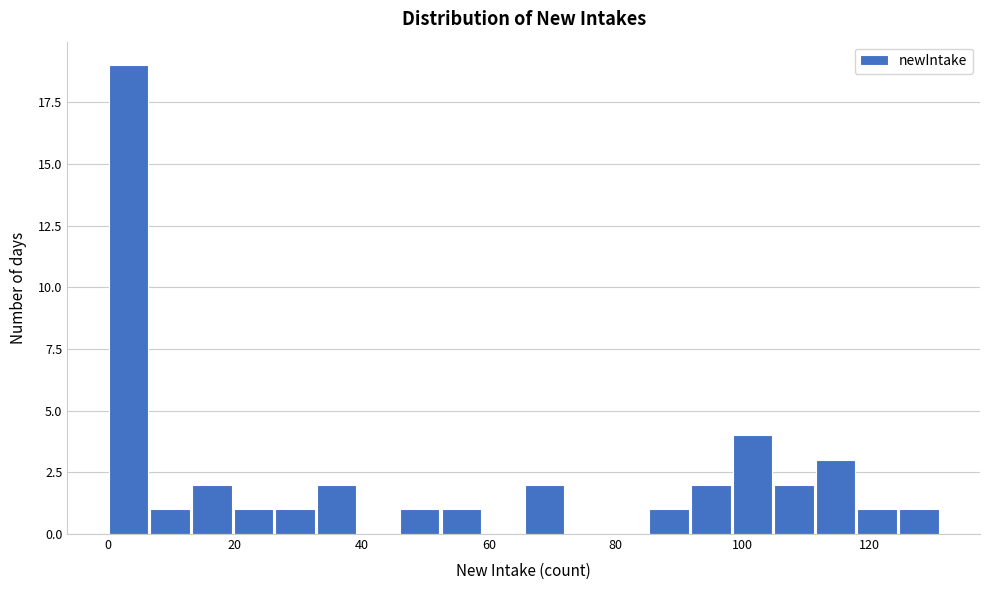

Read against the x-axis, roughly where is the centre of the tallest bar?

4